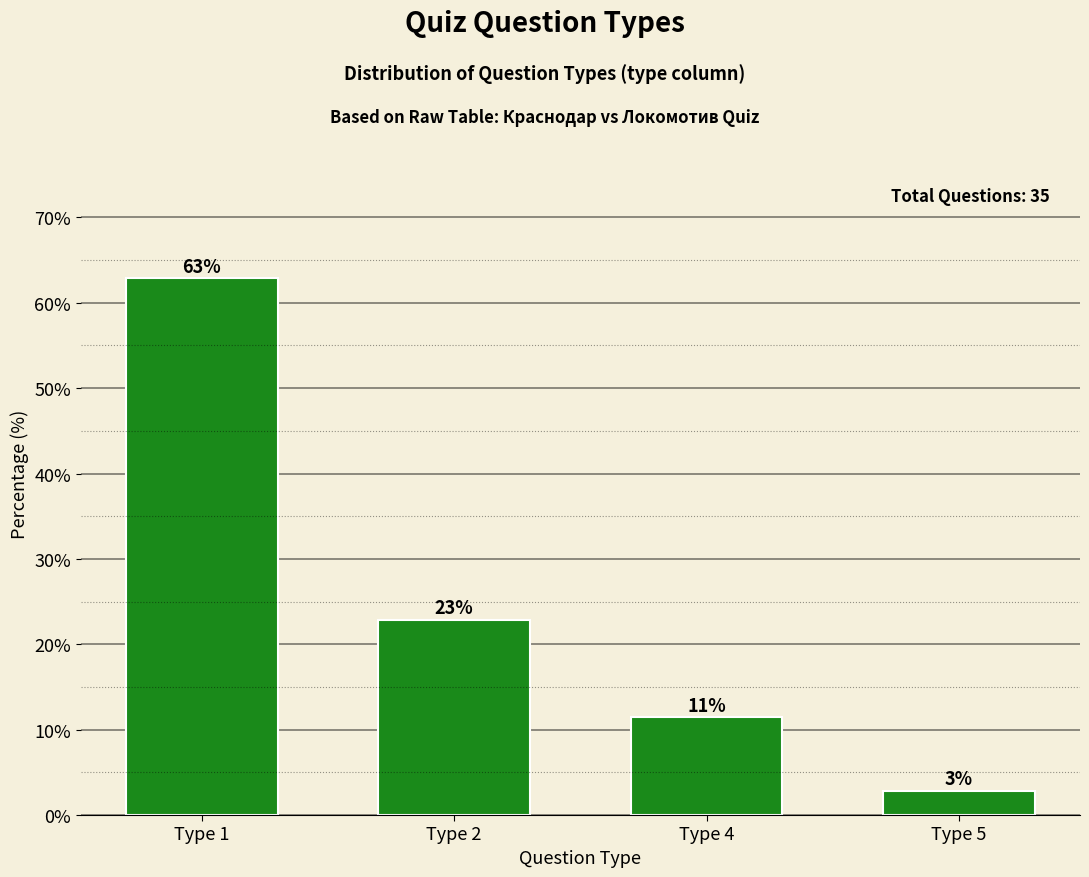

Are the bars horizontal?

No